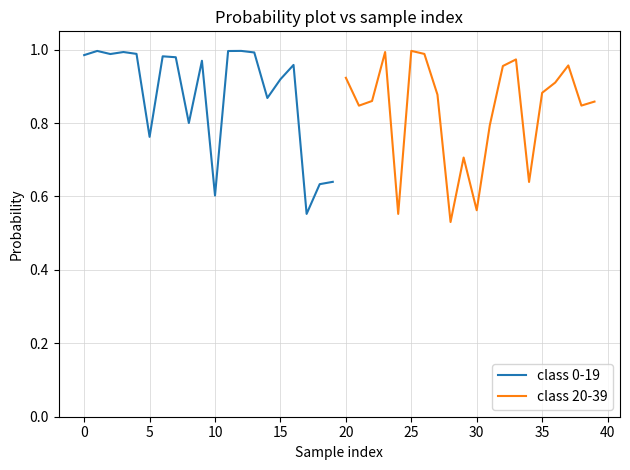

True or false: class 20-39 has more than 2 interior local peaks.

True